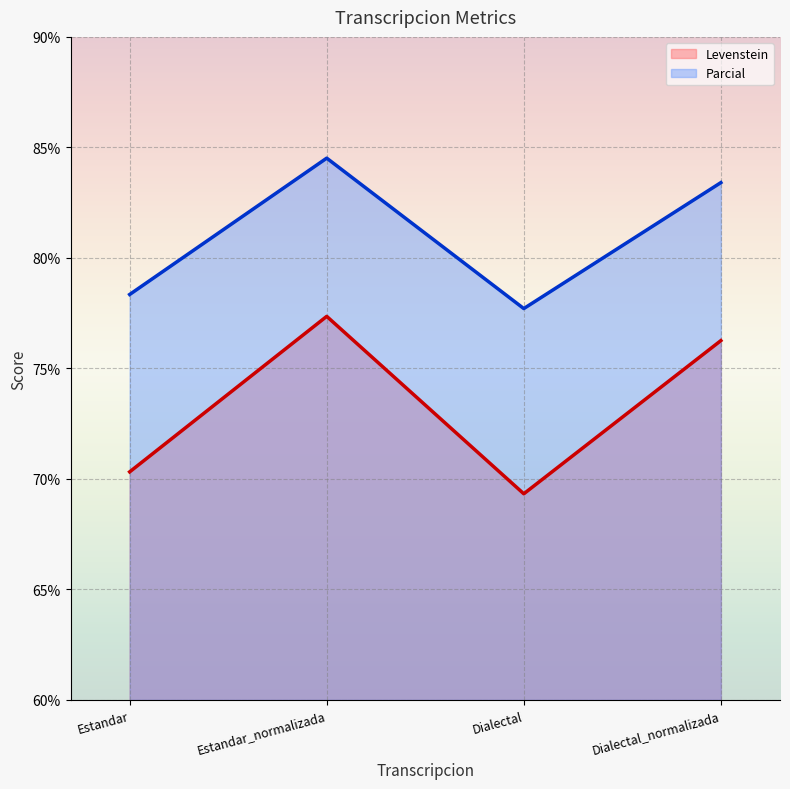

Is it true that Parcial equals 84.5 at Estandar_normalizada?

True